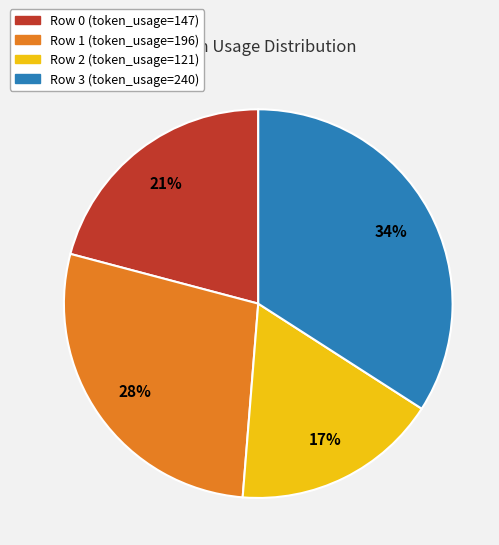

Is there any slice that represents more than half of the pie?

No